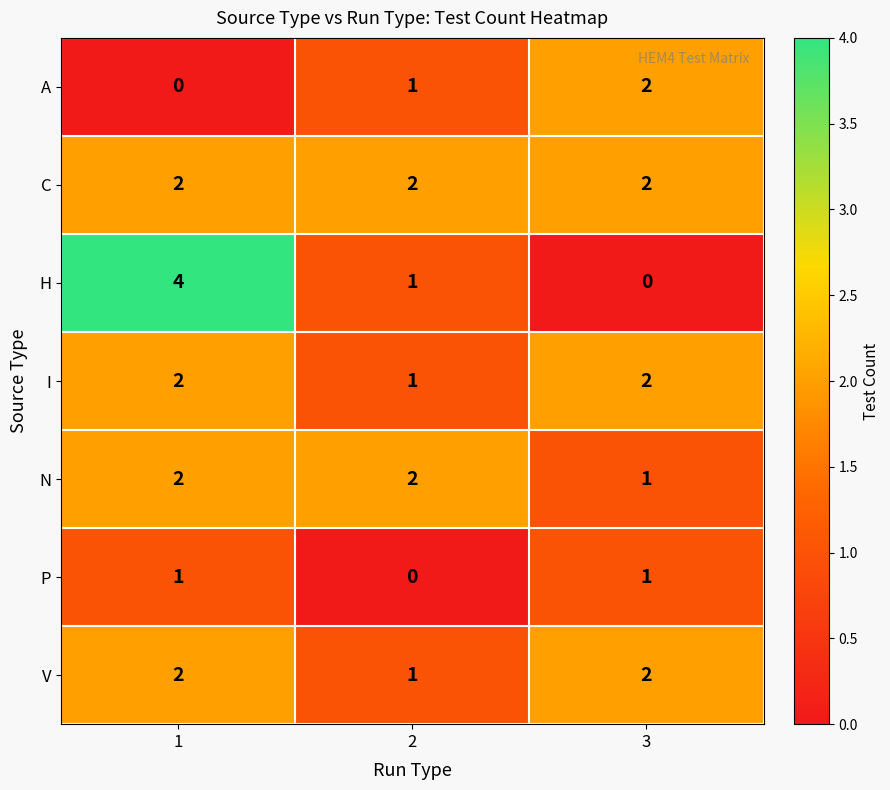

At which category is the sum across all series the highest?

1